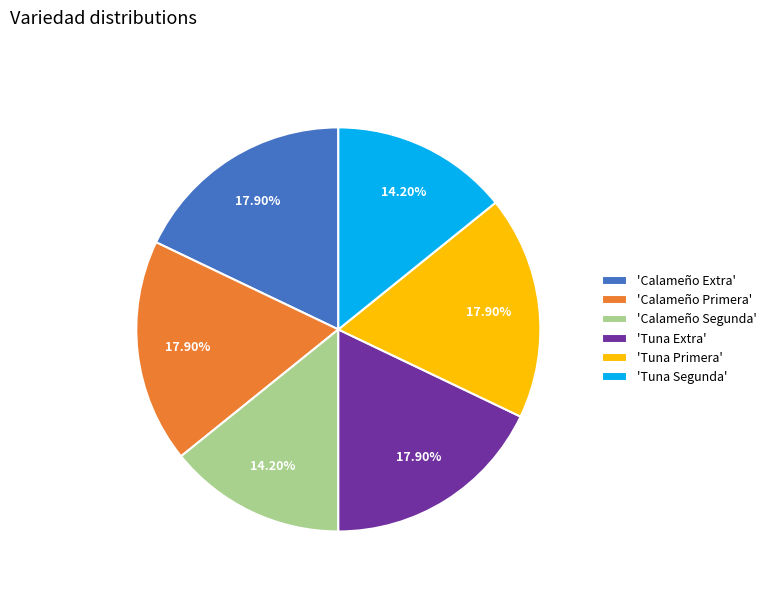

Is there any slice that represents more than half of the pie?

No